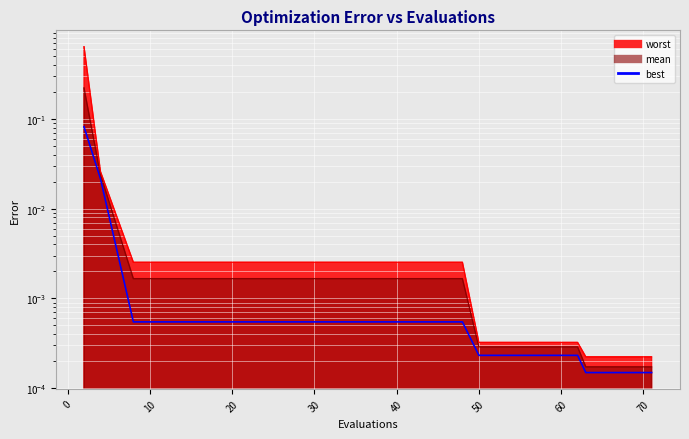

The chart shows a value of 0.0 at 50. True or false?

False